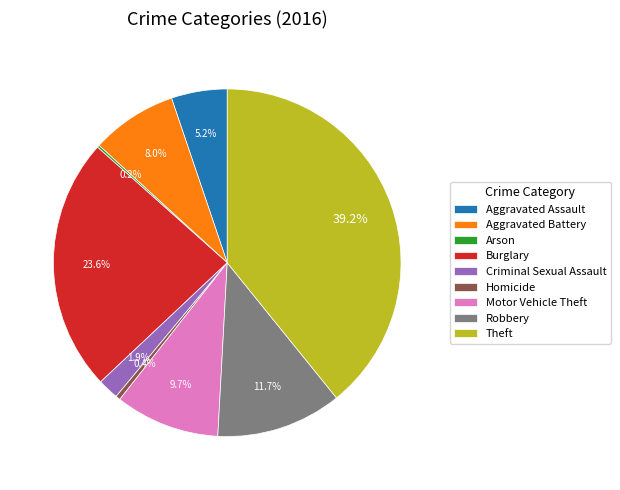

To the nearest percent, what is the difference between the largest and smallest slice percentages?

39%